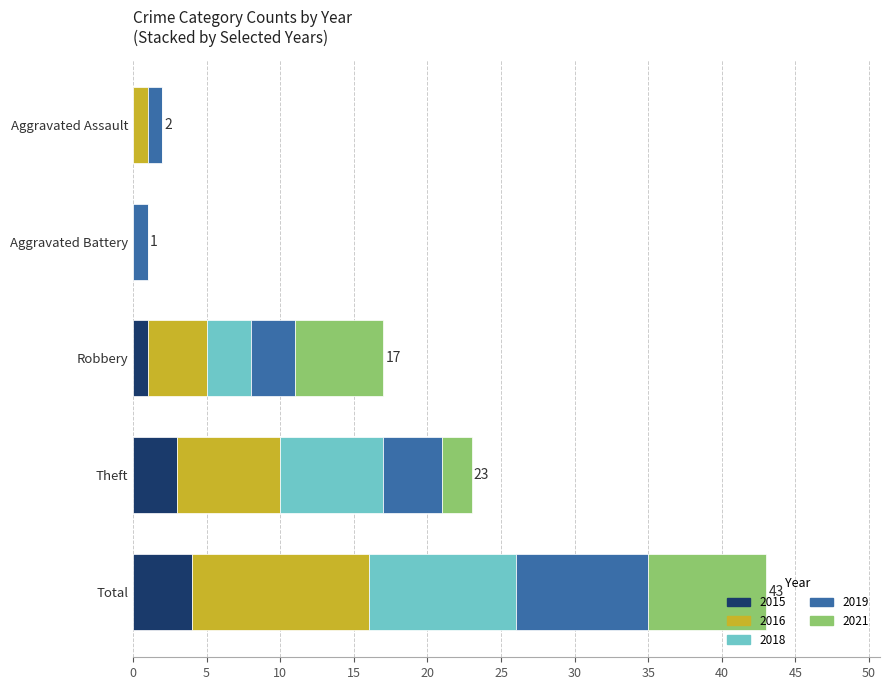

The 2015 series shows 3 at Theft. True or false?

True